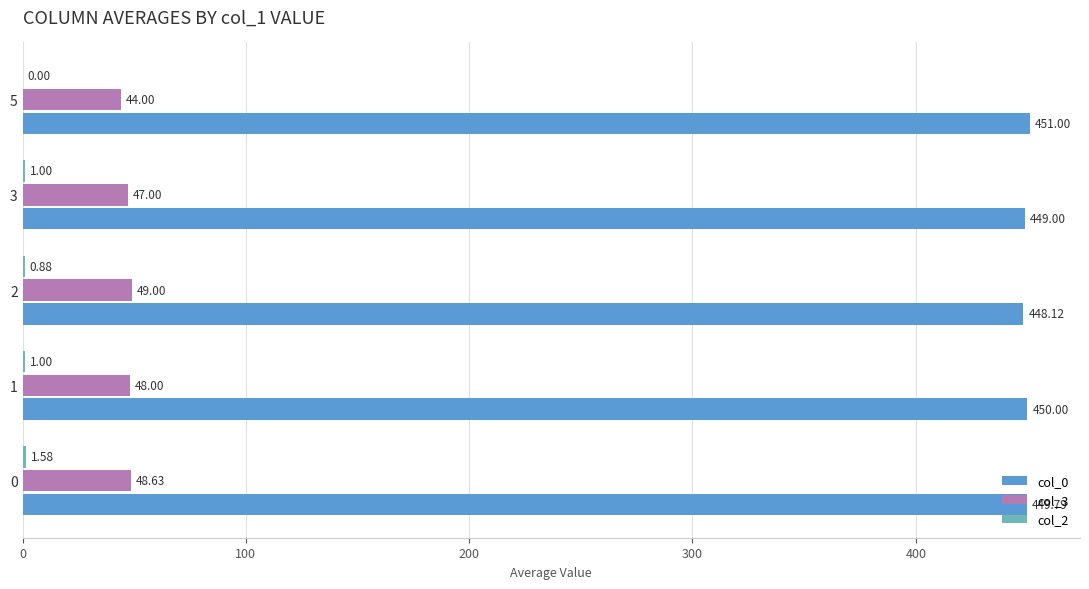

What is the maximum value for col_0?

451.0